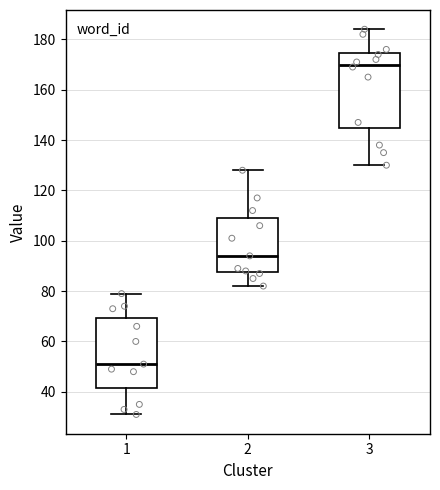

Where does the lower whisker of the box at x = 1 end on the y-axis? The values are not printed on the chart, so give them approximately, as read against the axis.

32